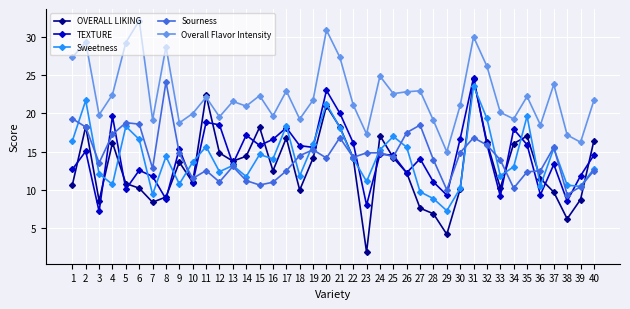

What is the greatest value displayed?

32.1